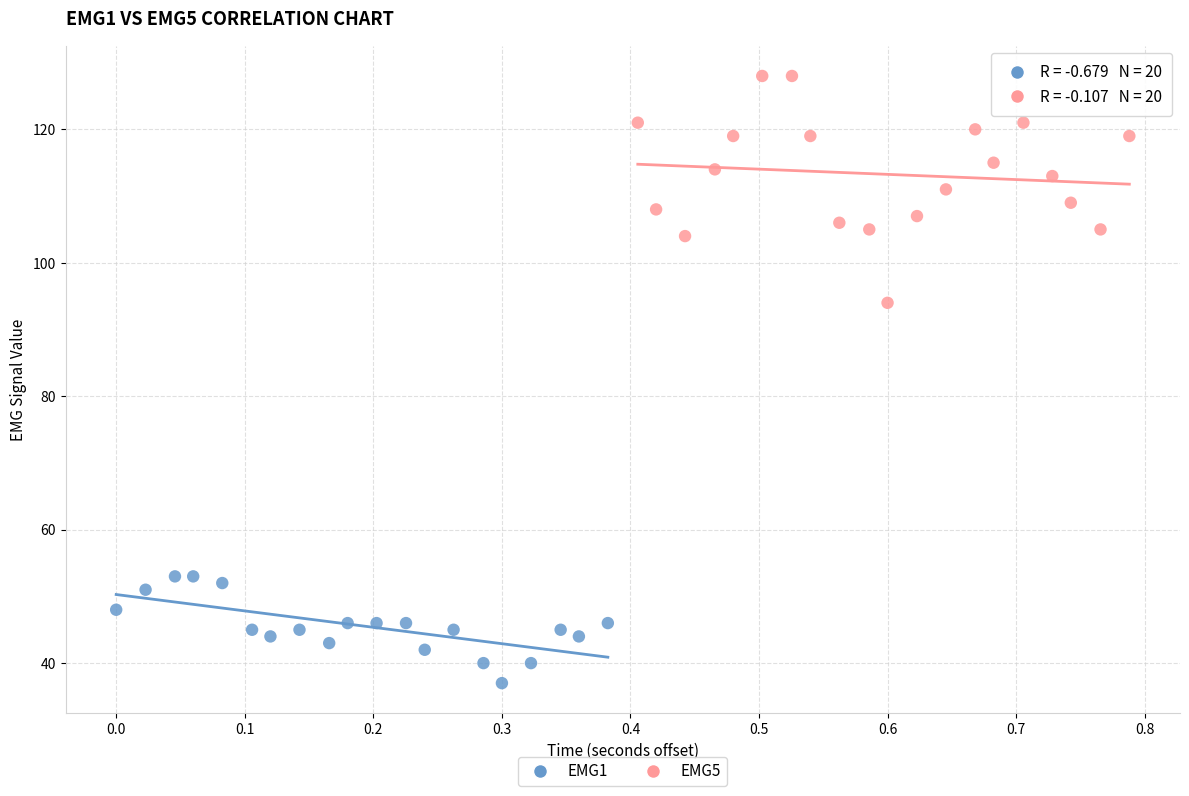

Which series reaches the maximum Y coordinate?

EMG5